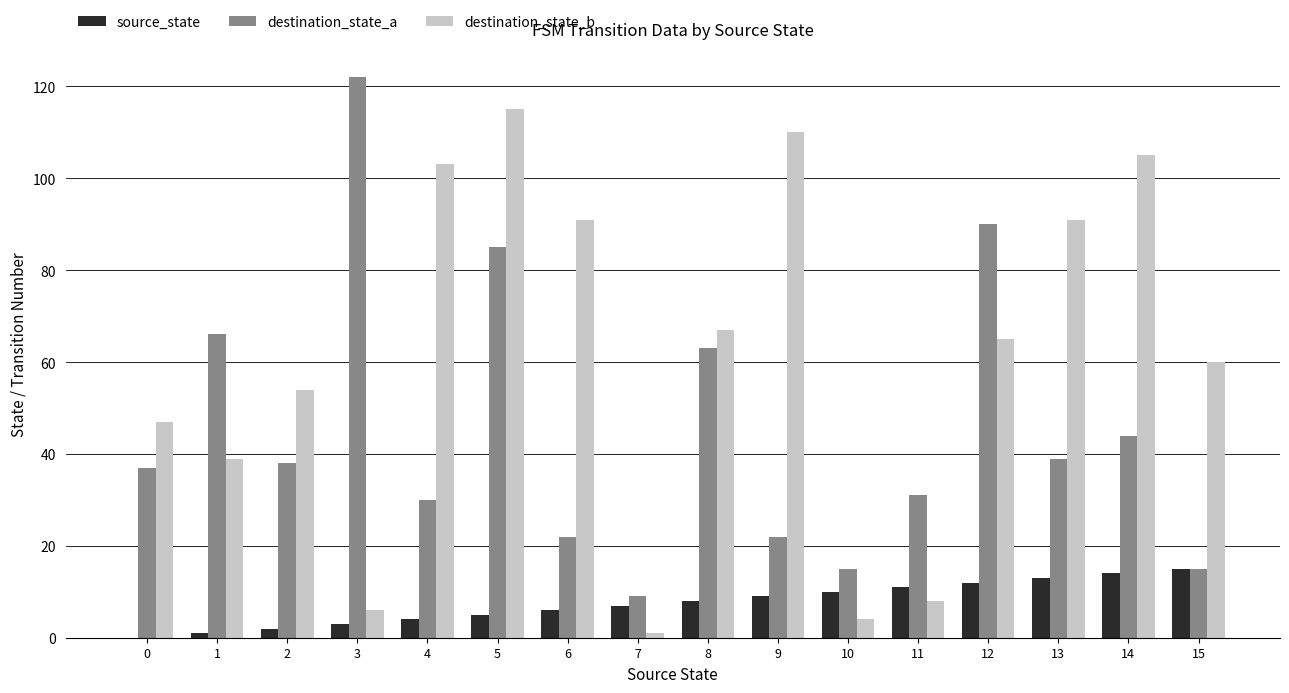

At which category is the sum across all series the highest?

5